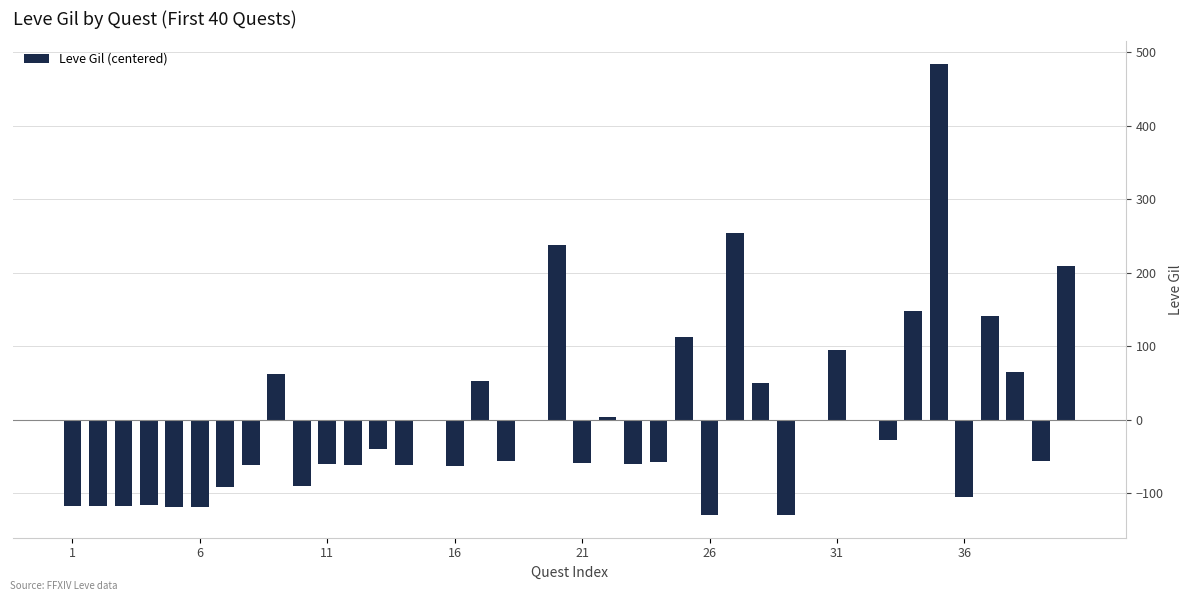

What is the maximum value shown in the chart?

484.3